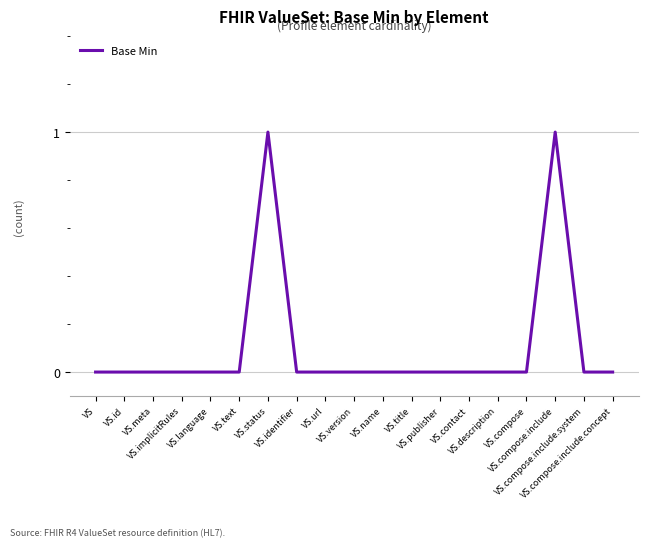

Count the number of data series in this chart.

1